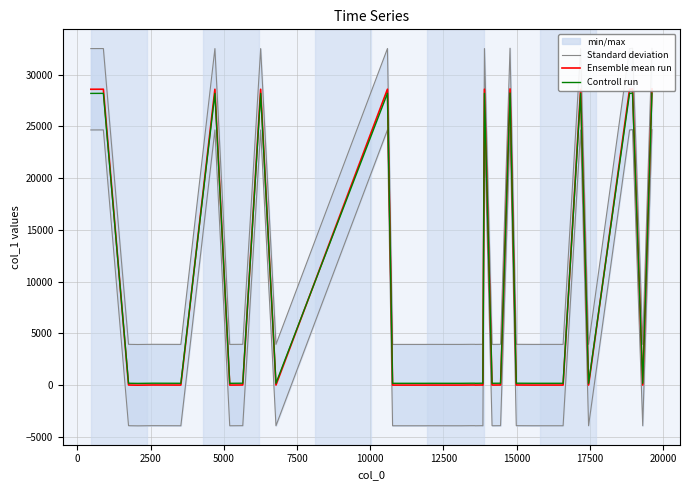

True or false: Standard deviation and Ensemble mean run cross at least once.

False